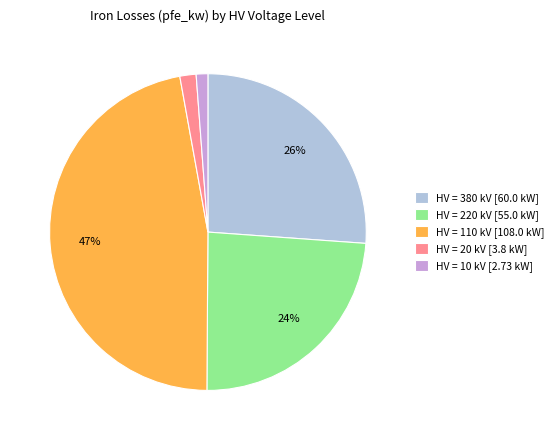

How many slices are in this pie chart?

5